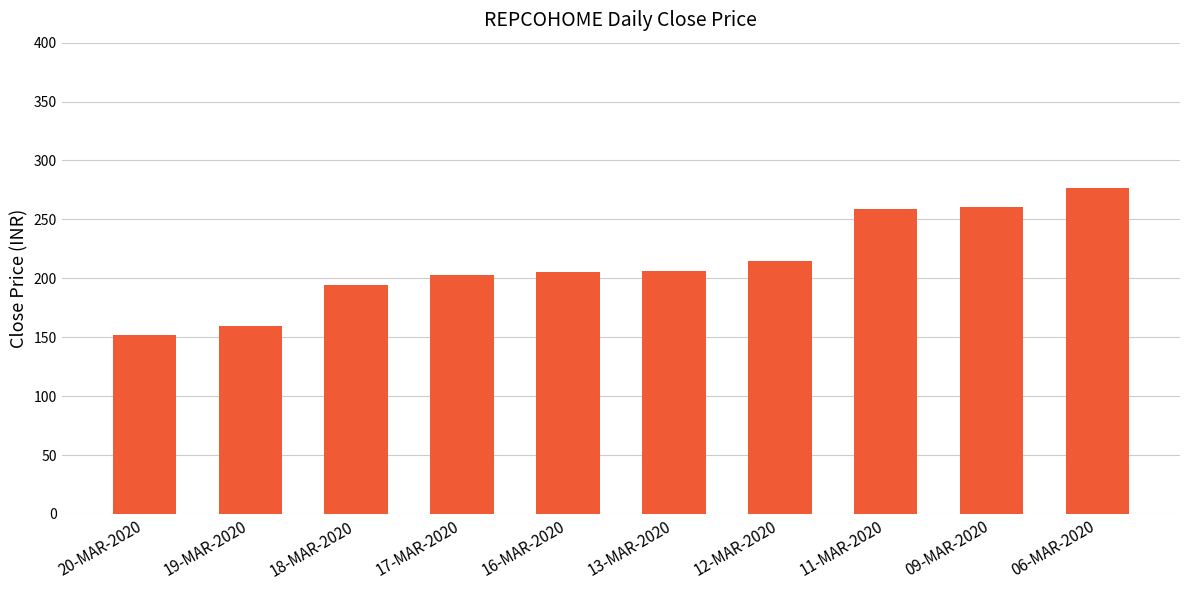

Count the number of data series in this chart.

1